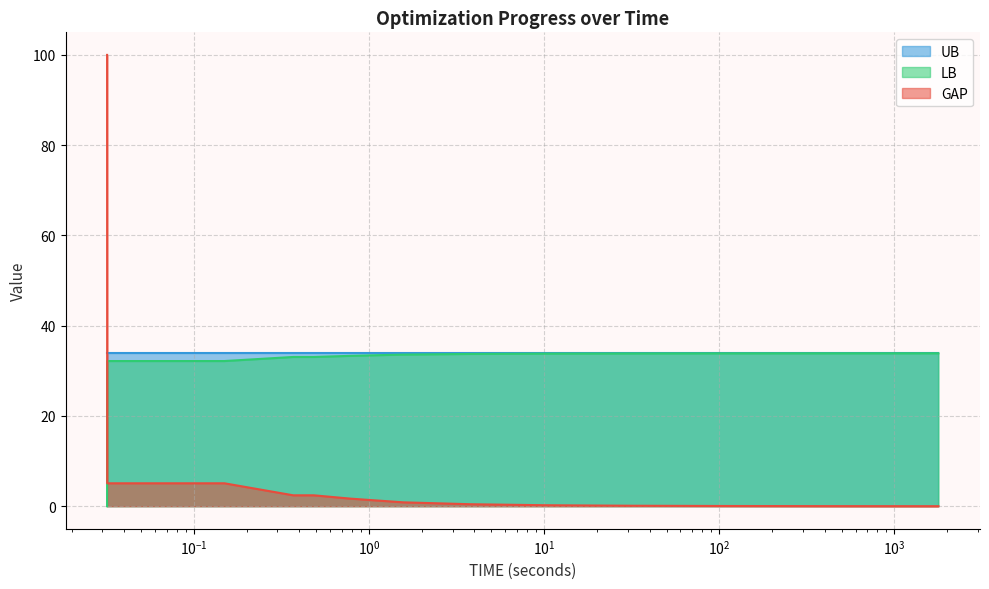

After their last crossing, which series has the higher values: UB or GAP?

UB